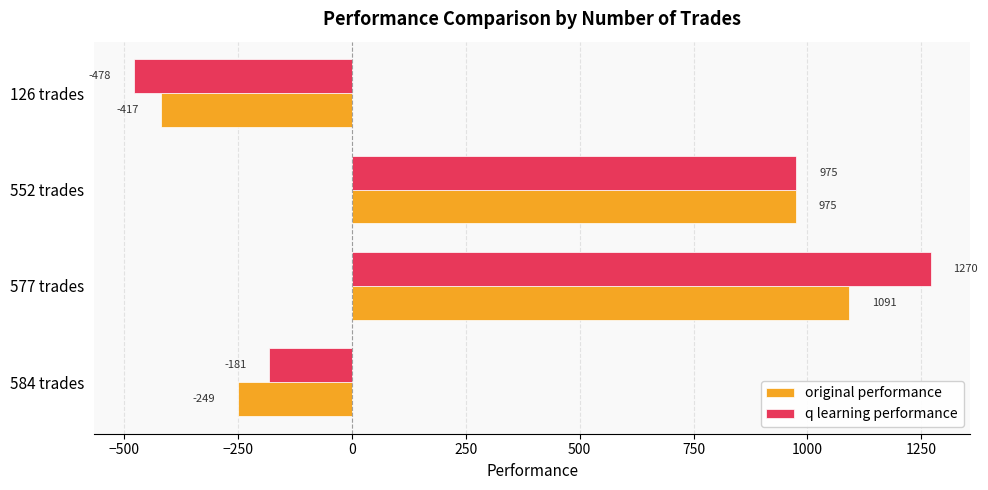

Which series changed the most between 577 trades and 126 trades?

q learning performance